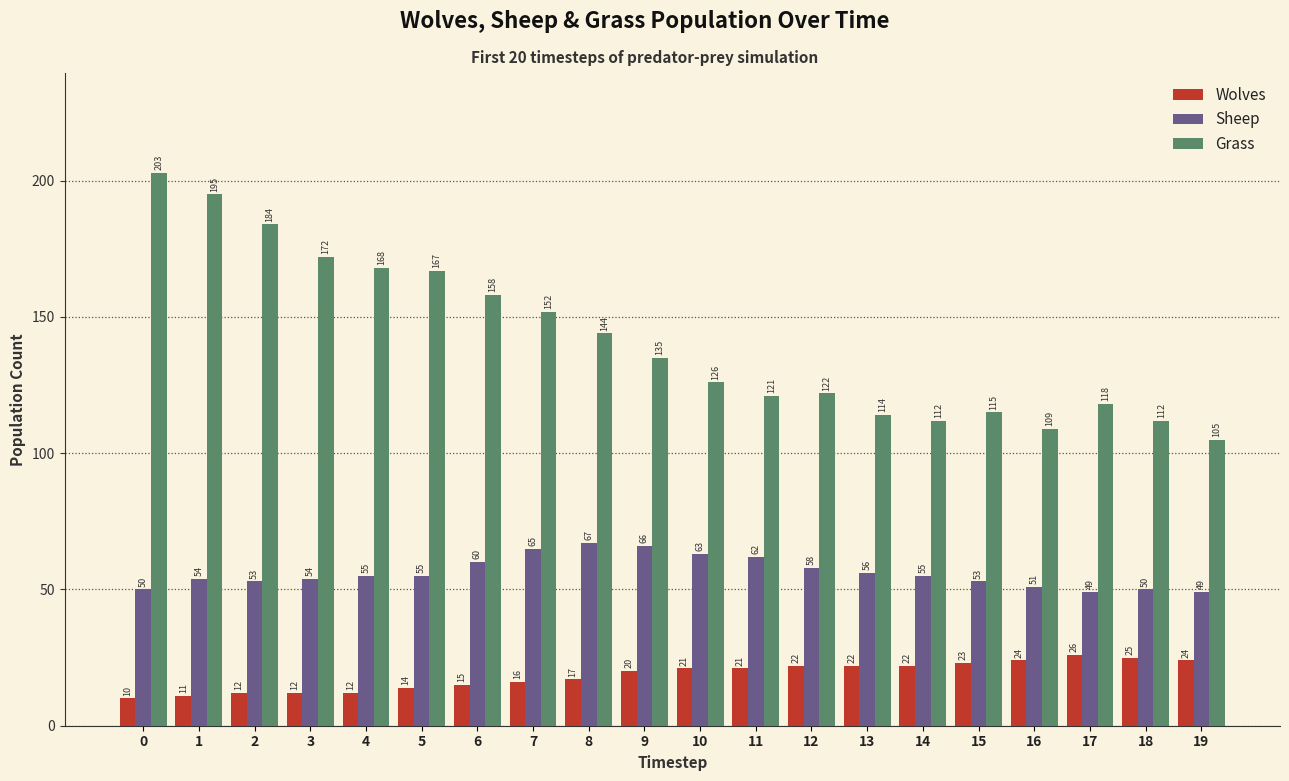

What is the value of the Grass bar at the 2nd from the left?

195